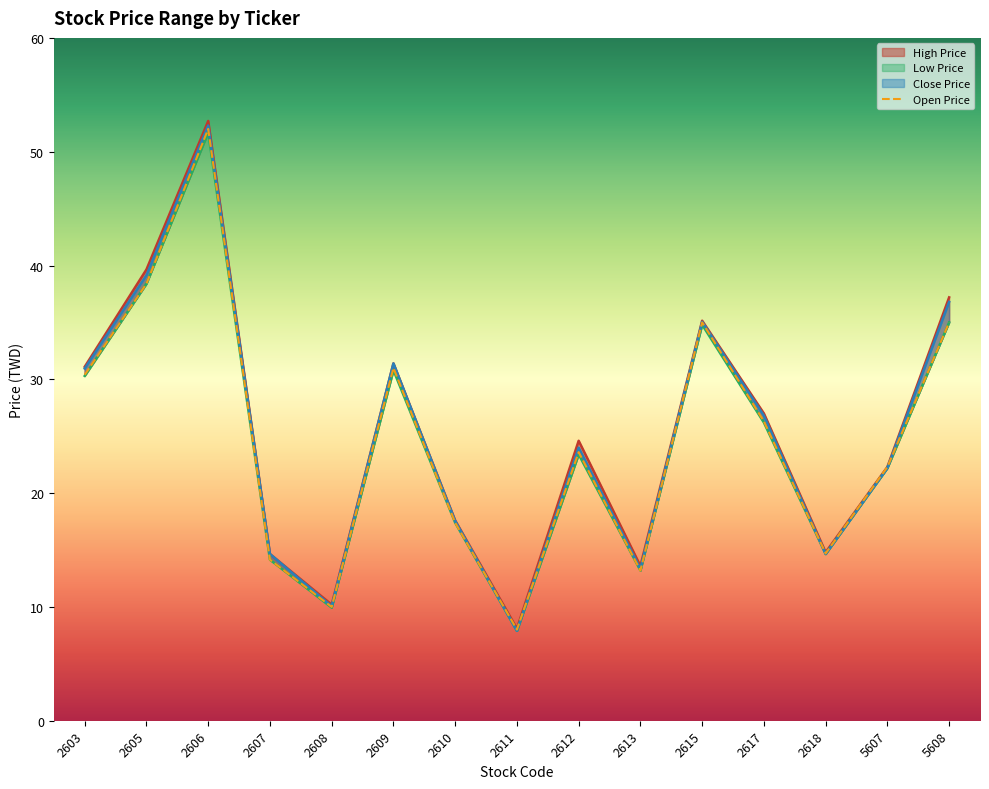

What is the sum of the Close Price values at 2611 and 5608?

44.7